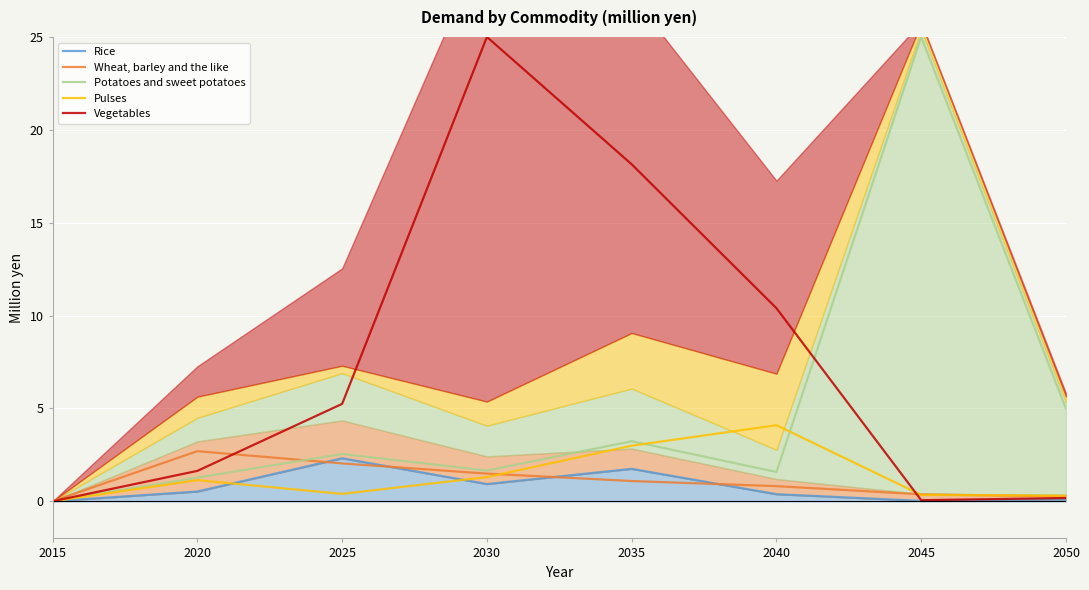

Which series changed the most between 2015 and 2025?

Vegetables